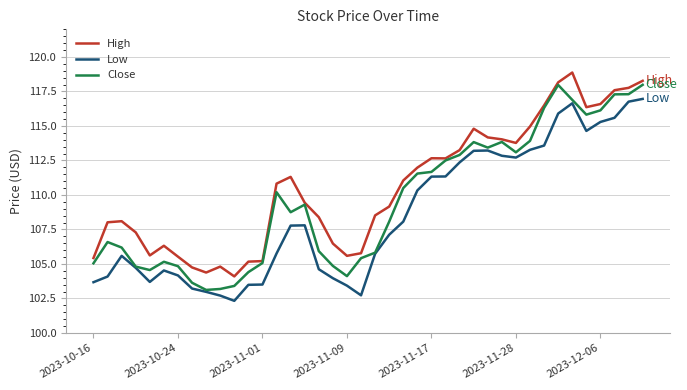

List the series in order of their overall mean, highest first.

High, Close, Low